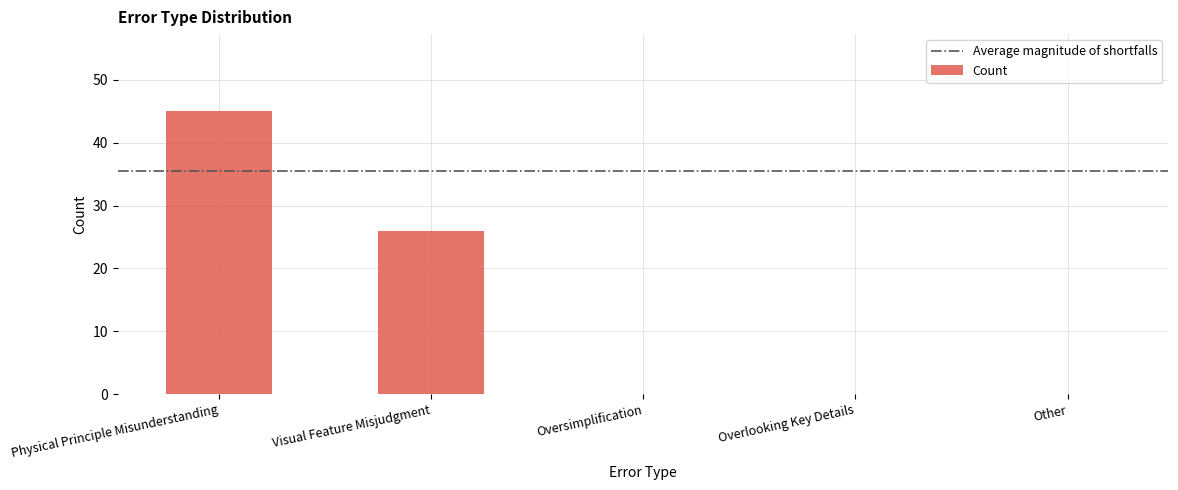

Is it true that the value at Visual Feature Misjudgment is 10?

False